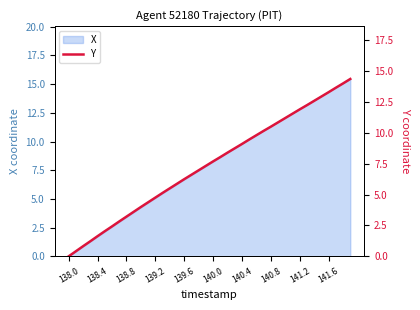

What is the highest value of the X series?

15.5